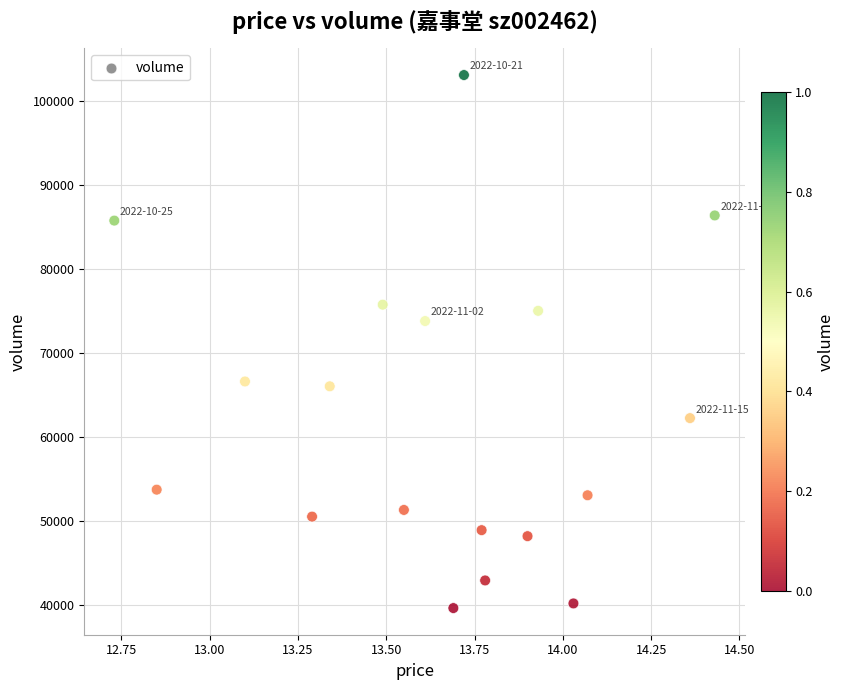

What is the range of Y values (max minus min)?

63402